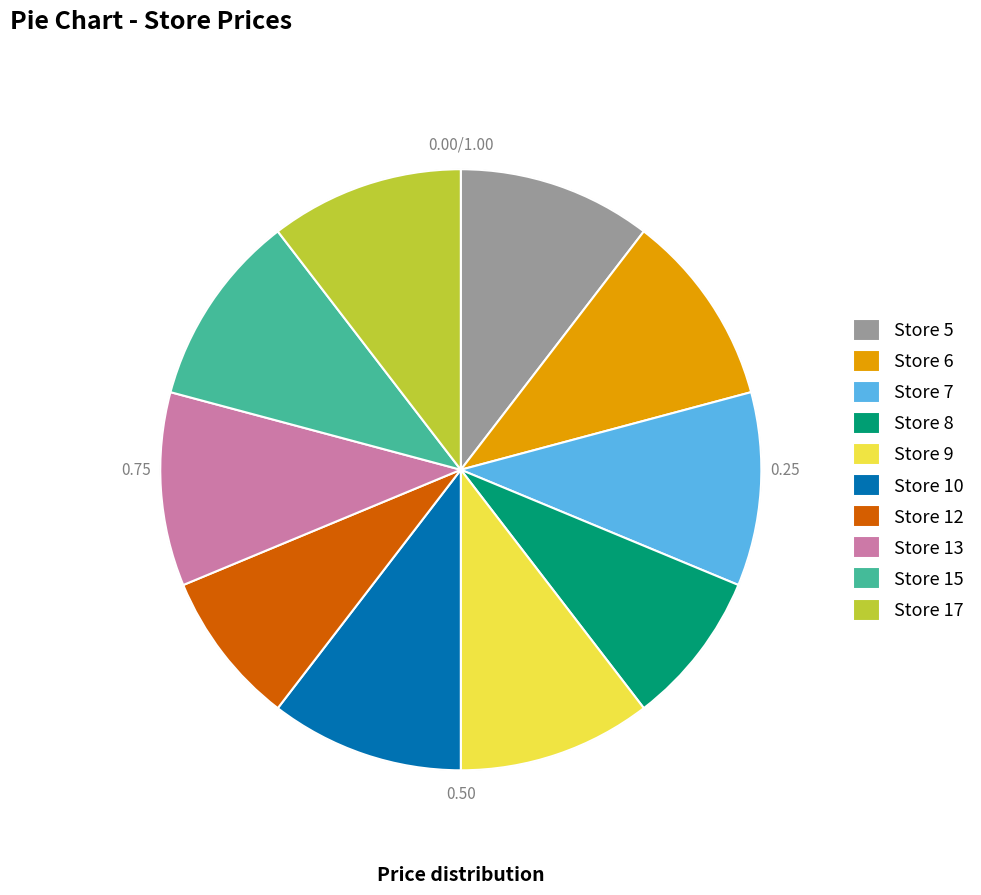

Is 8 the majority of the pie?

No